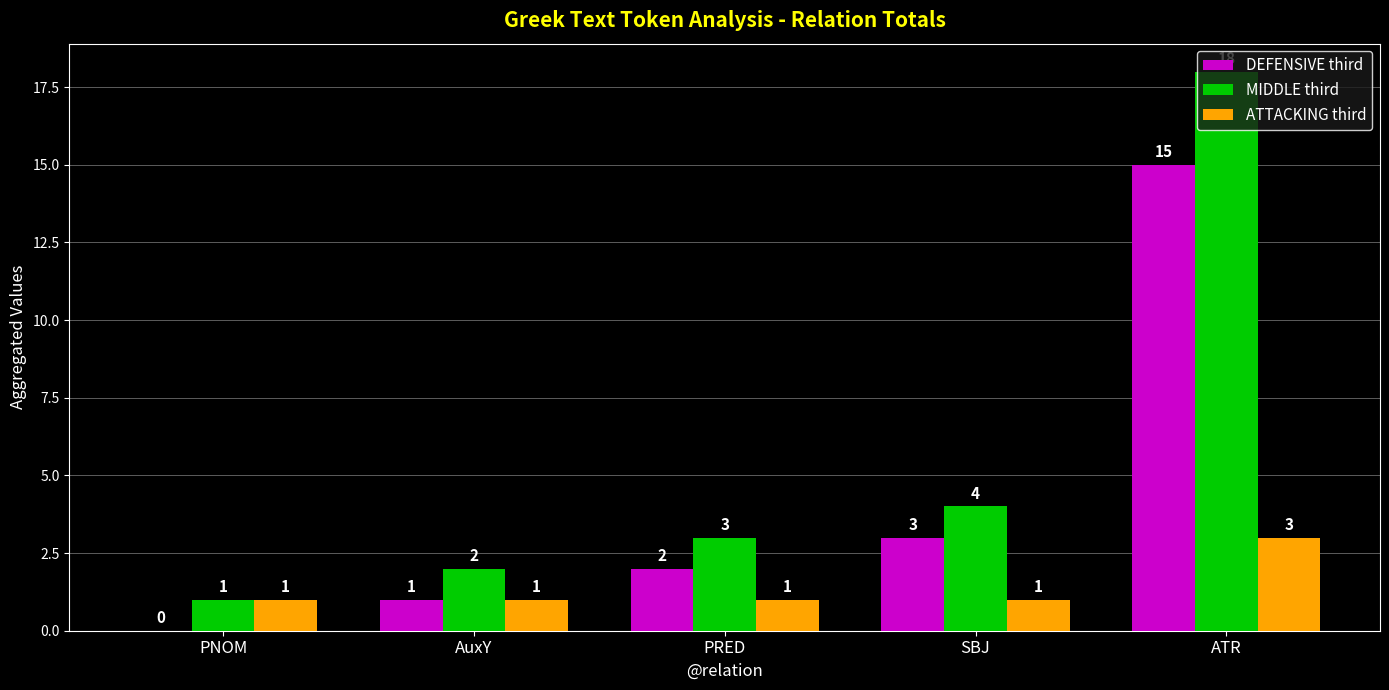

How many distinct data groups are displayed?

3